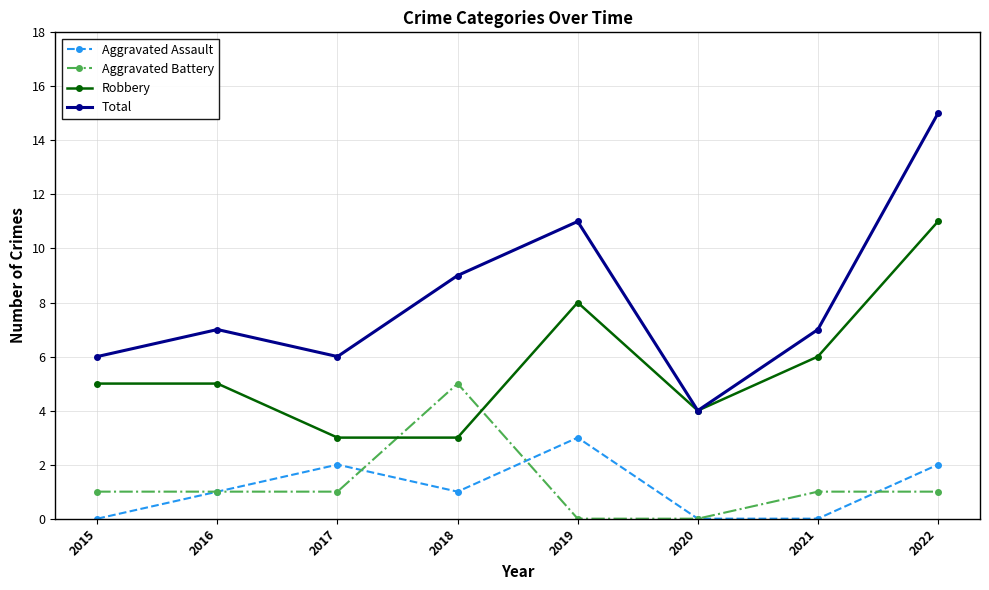

Which category has the highest value in the Aggravated Assault series?

2019